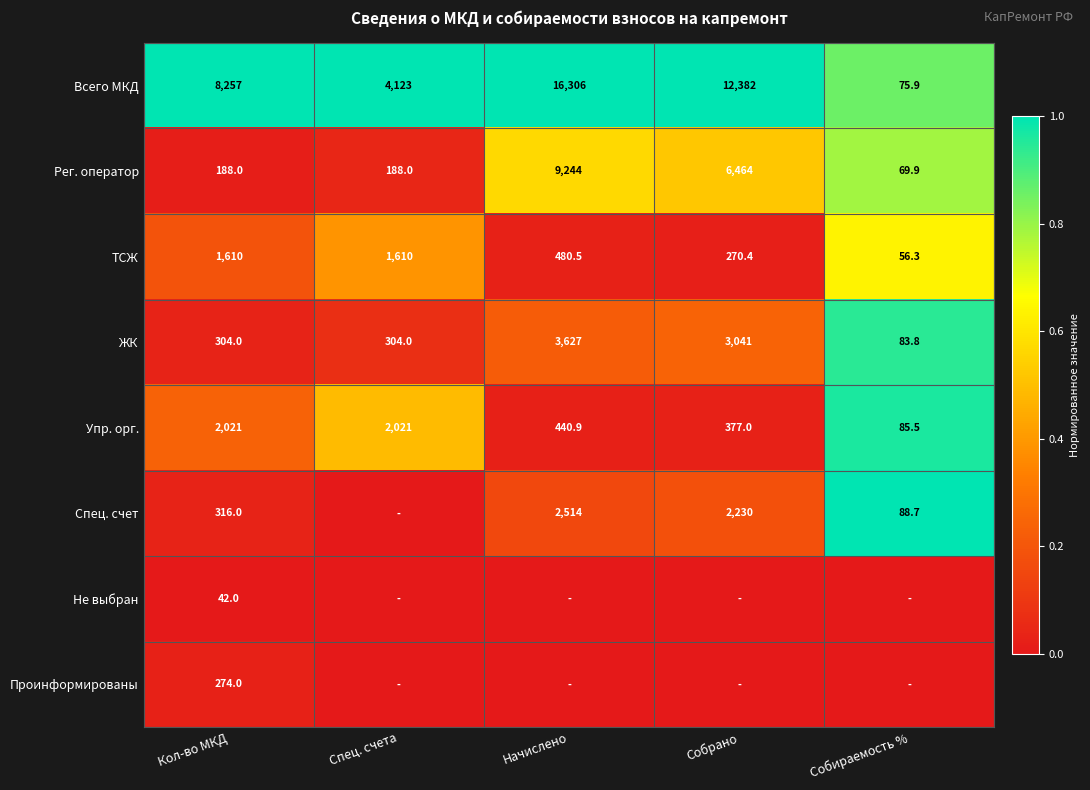

What is the difference between the highest and lowest values at Собираемость %?

1.0